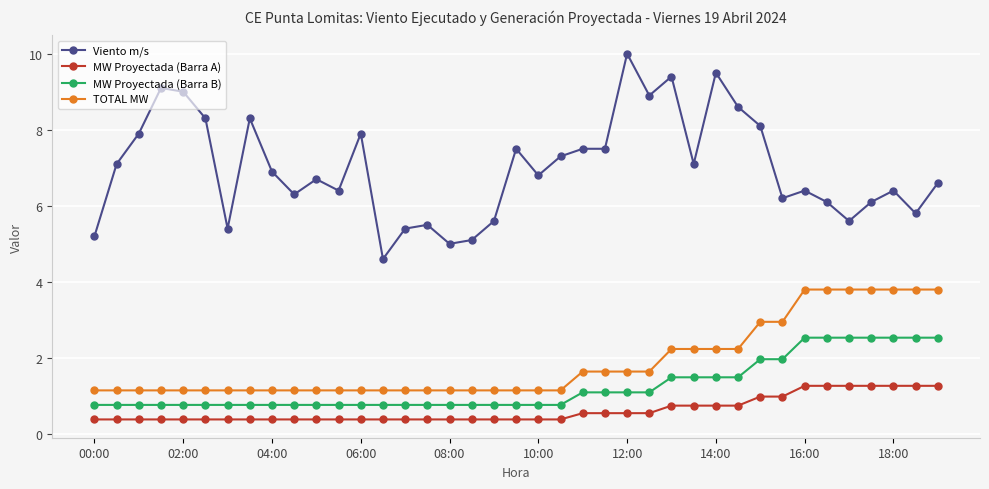

At how many categories does at least one series exceed 7?

18